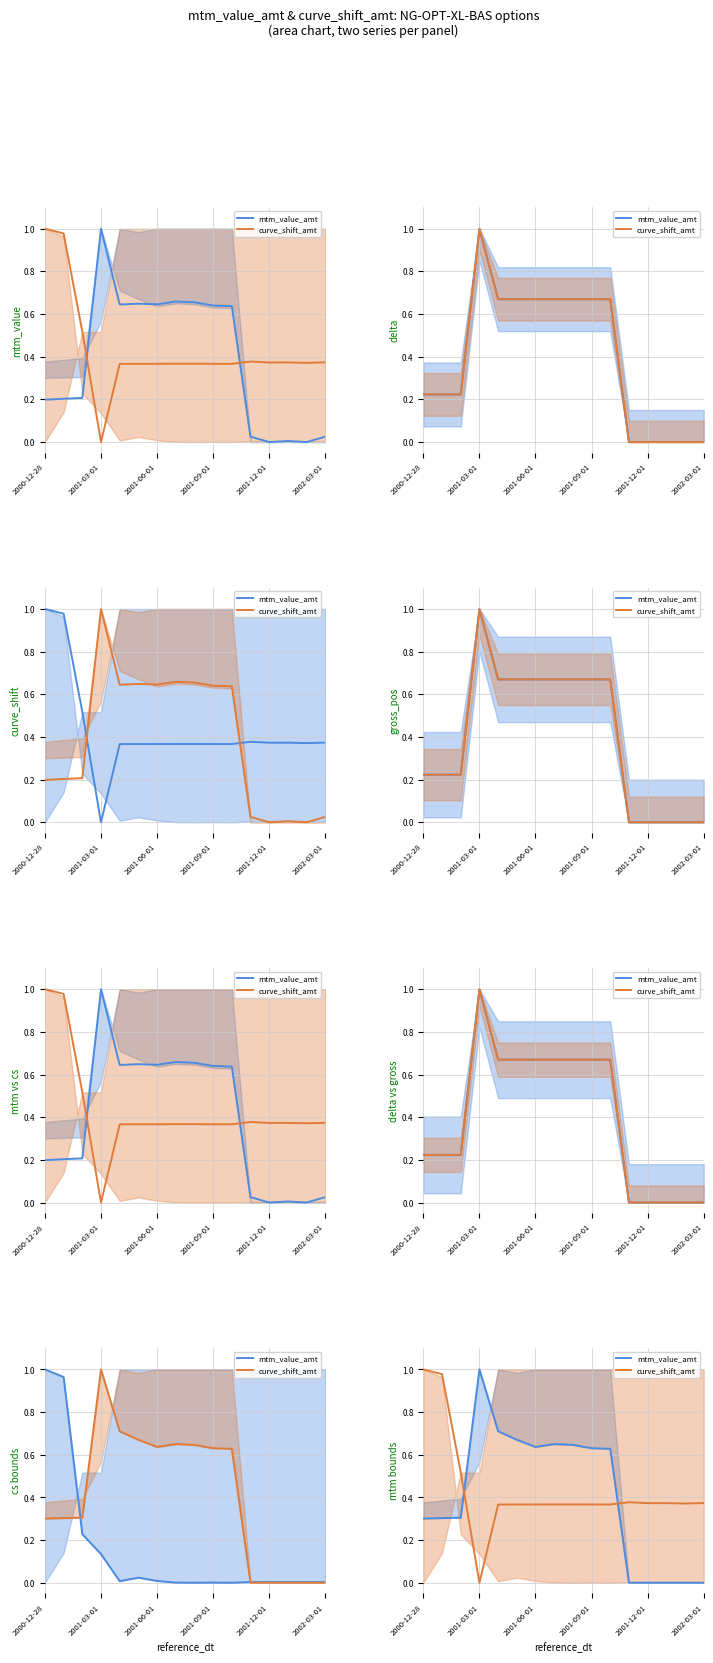

Is the value of curve_shift_amt at 13 greater than the value of mtm_value_amt at 10?

No